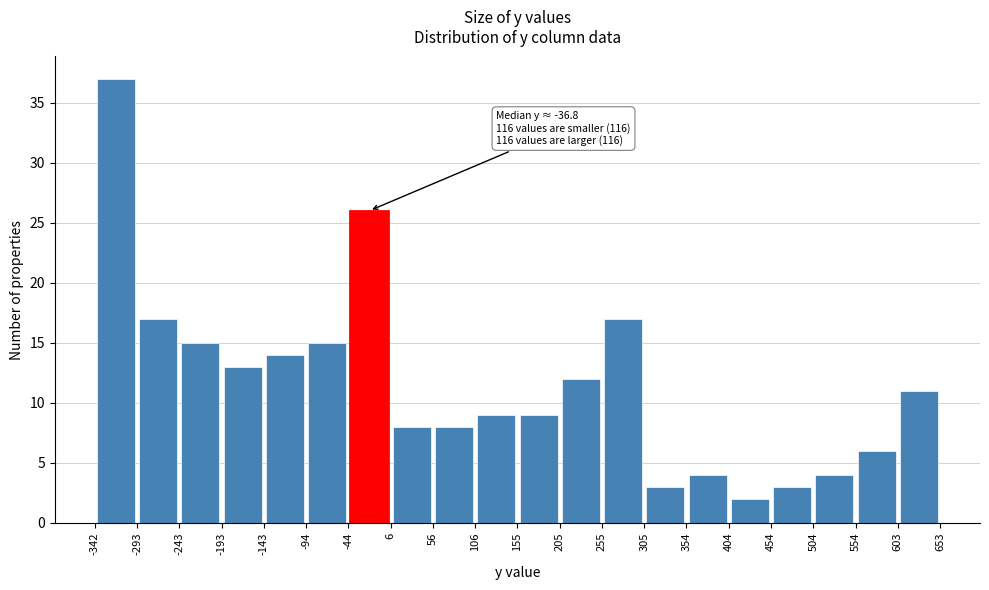

Over which range of the x-axis is the bar tallest?

-342 to -293